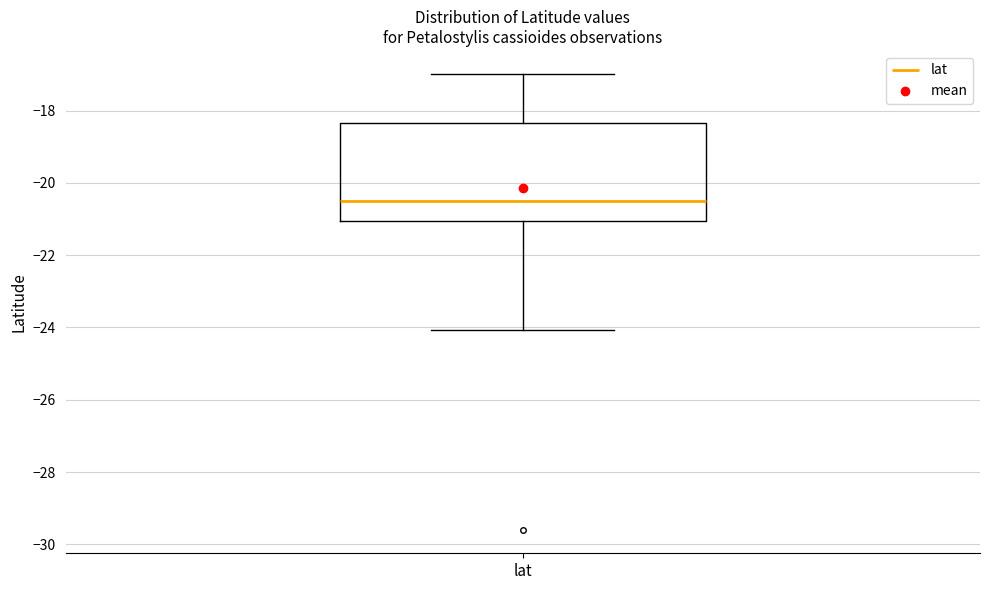

Read this box plot against the y-axis: the position of the median line, the range covered by the box, and the ends of both whiskers. The values are not printed on the chart, so give them approximately, as read against the axis.

median -20.6, box -21.0 to -18.4, whiskers -24.0 to -17.0